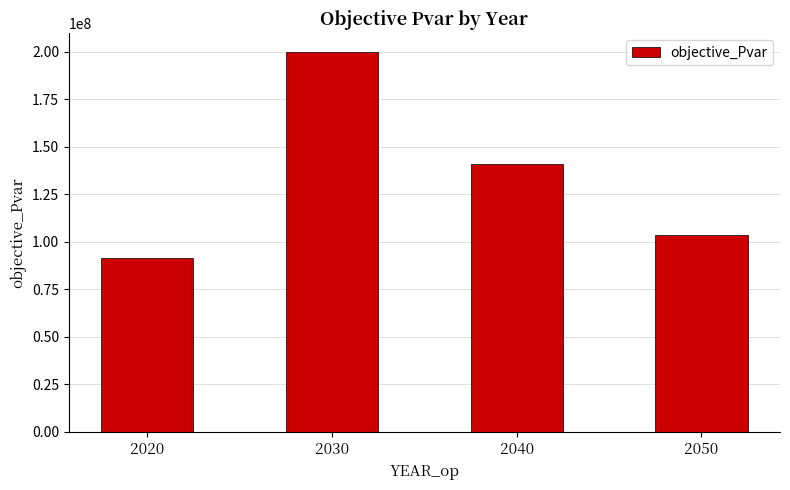

Rank the categories by value from highest to lowest.

2030, 2040, 2050, 2020